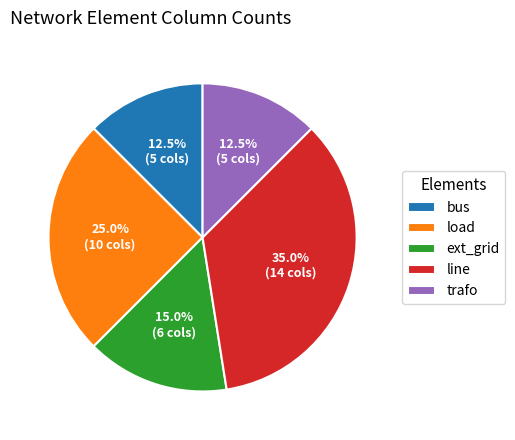

Does any single category account for the majority?

No